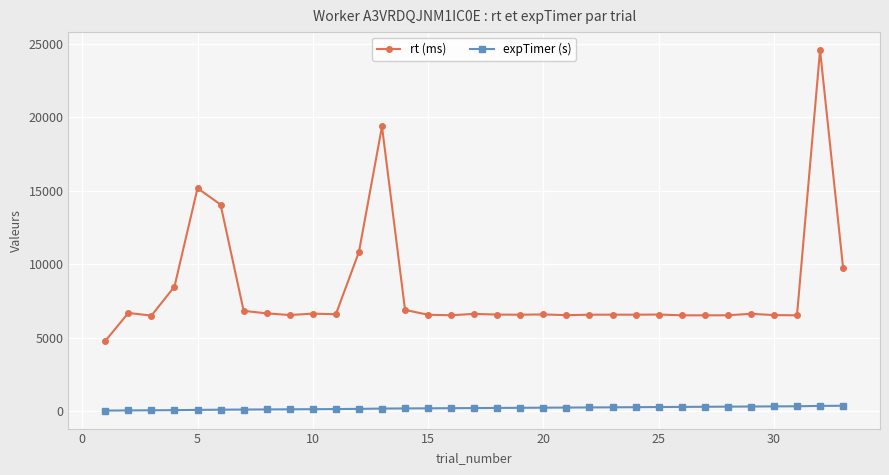

Which series has the widest spread of values?

rt (ms)